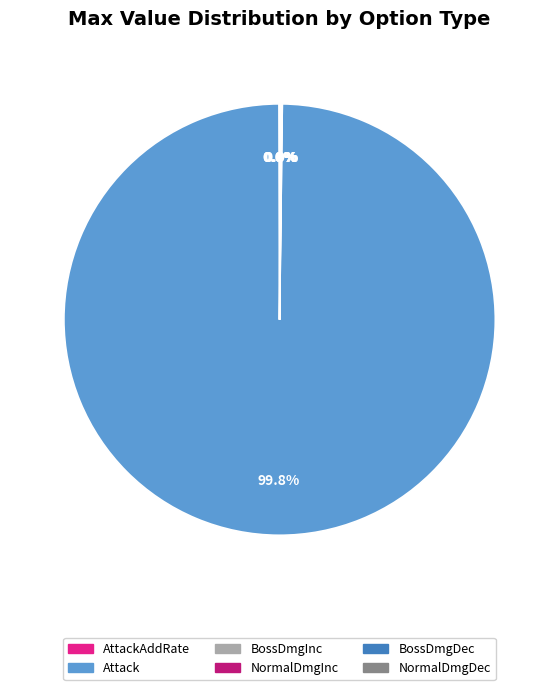

Which slice represents more than half of the pie?

Attack